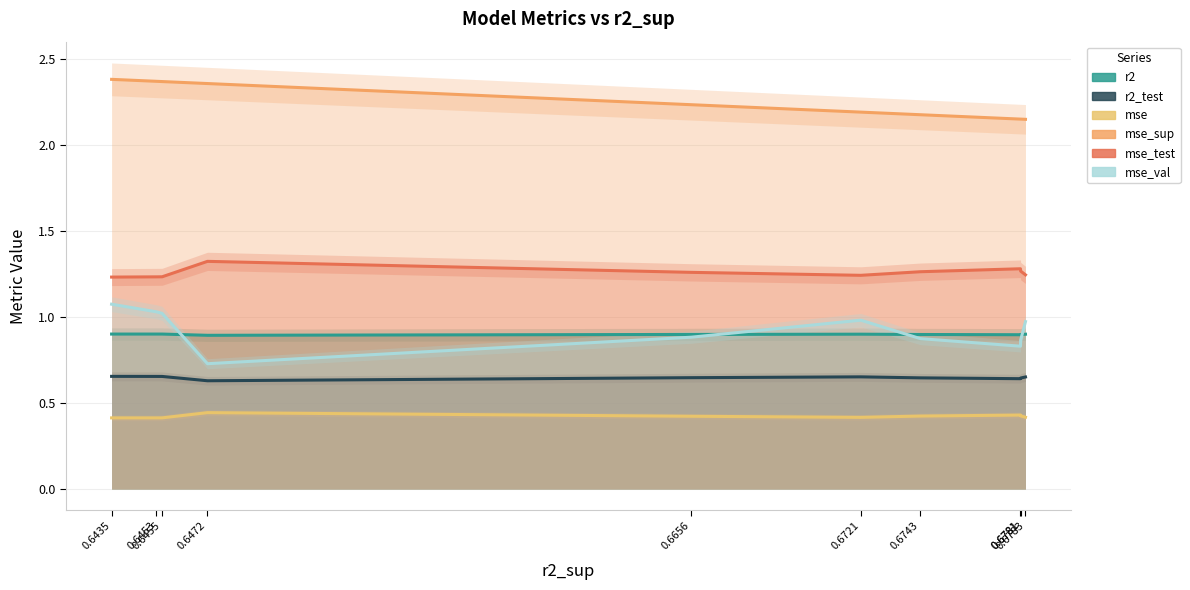

True or false: mse_sup and mse_val intersect in this chart.

False